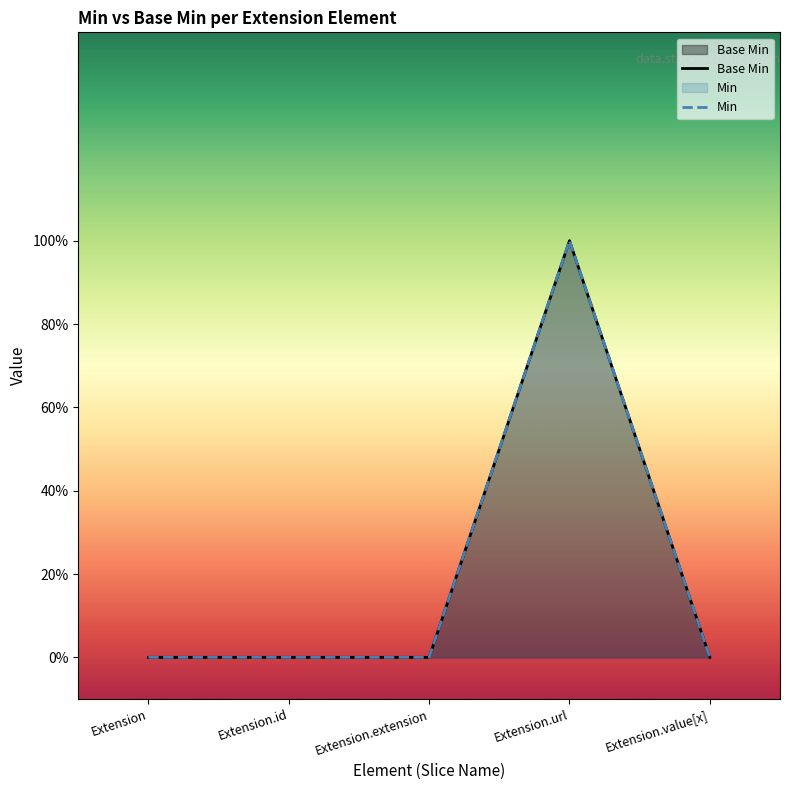

True or false: Min has more than 1 points higher than both neighbors.

False